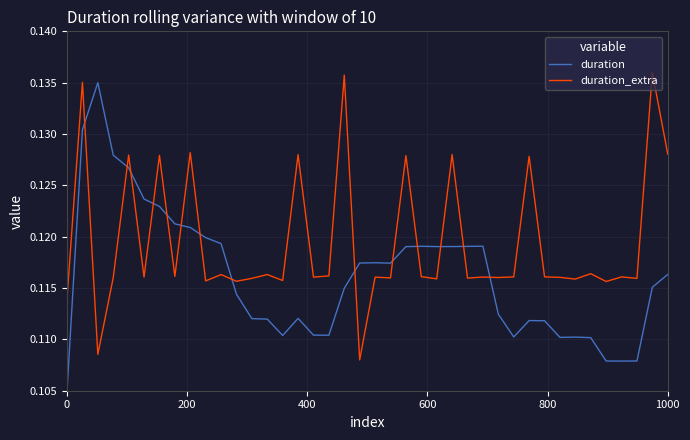

How many times do duration and duration_extra cross each other?

14